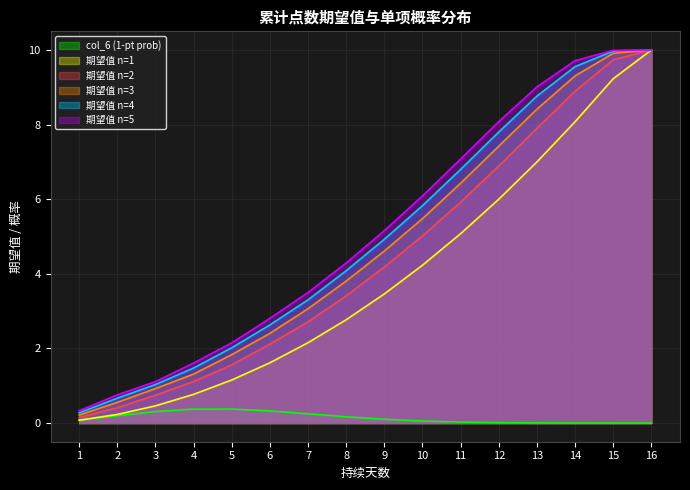

At how many categories does at least one series exceed 5?

8